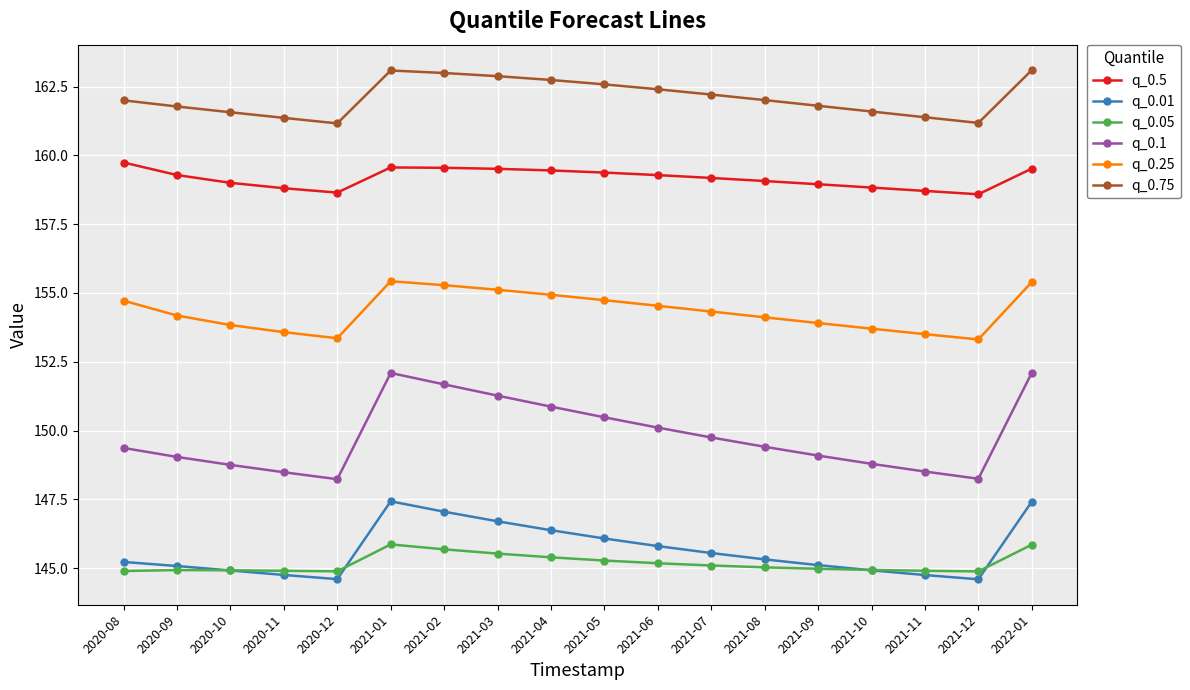

Count the number of categories in the chart.

18